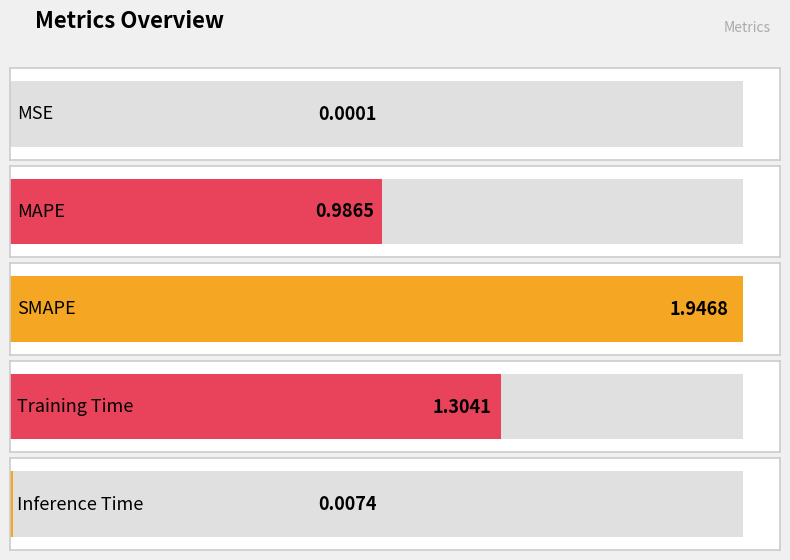

Rank the categories by value from highest to lowest.

SMAPE, Training Time, MAPE, Inference Time, MSE